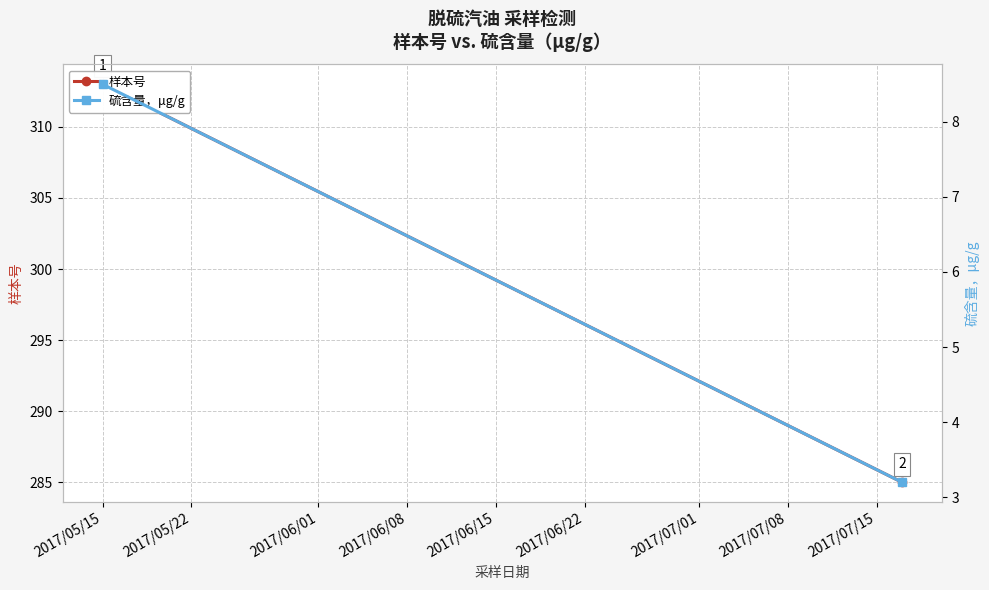

What is the value of the 样本号 point at the 2nd from the left?

285.0